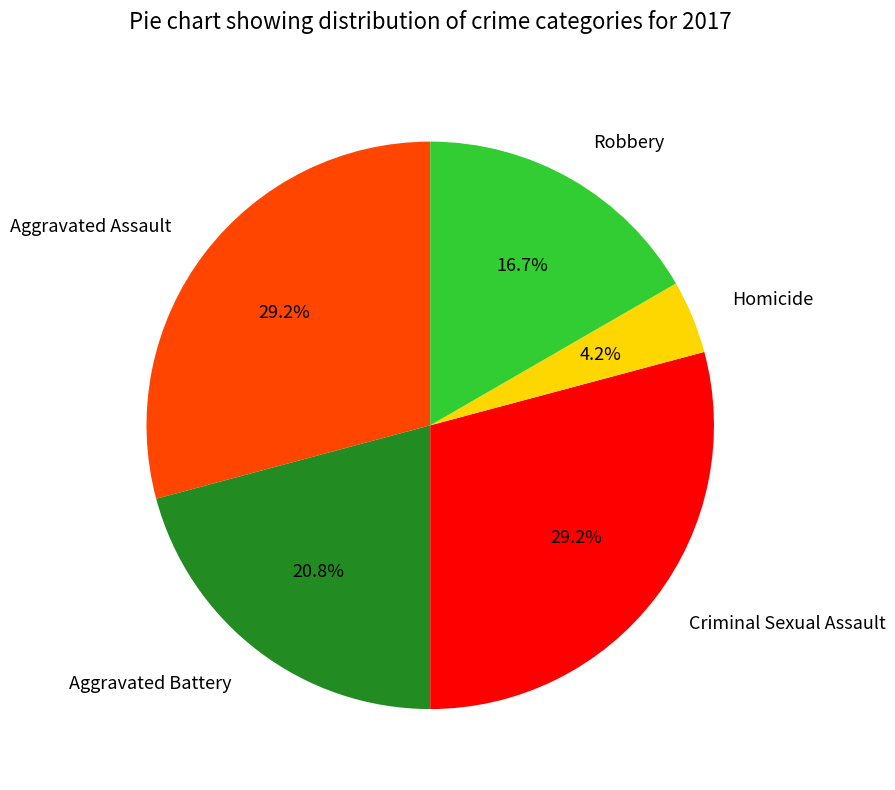

Does Robbery account for over 50% of the chart?

No